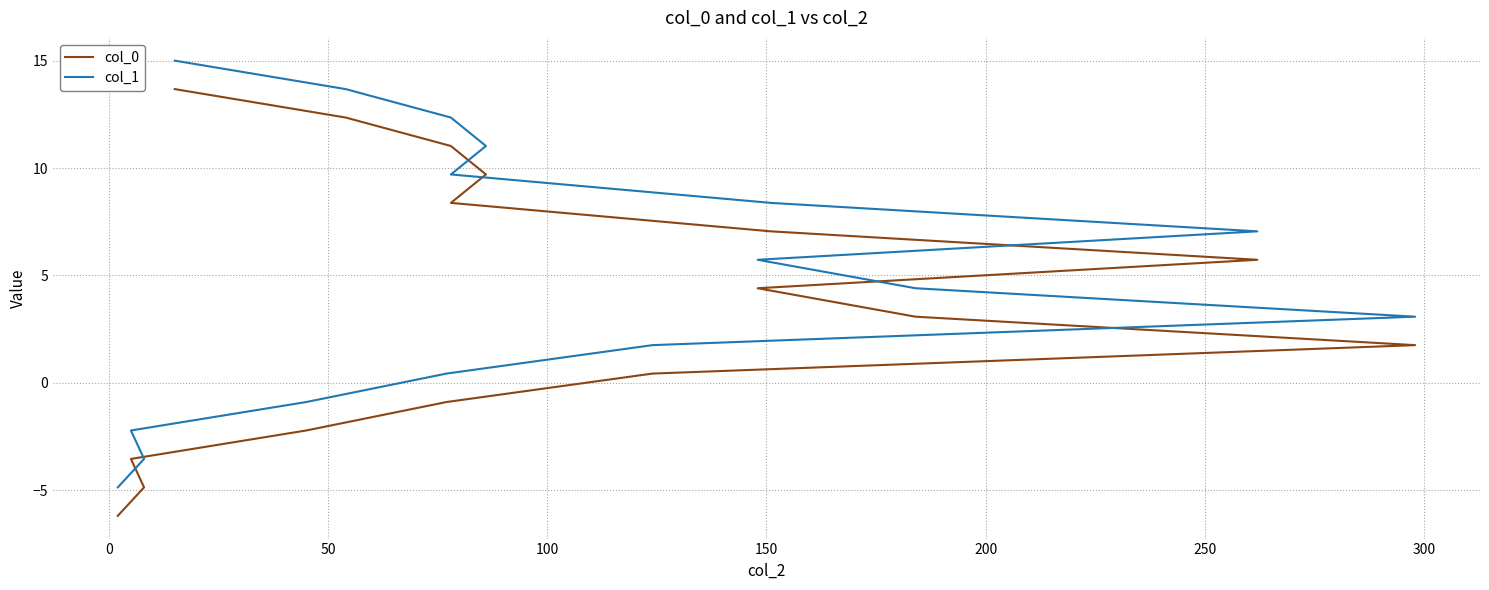

What are all the series names shown in the legend?

col_0, col_1